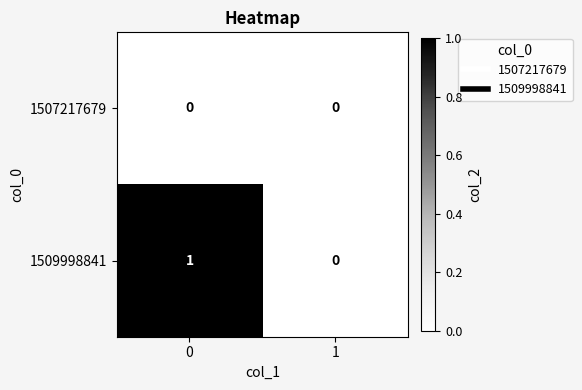

True or false: 1509998841 has a value of 1 at 0.

True